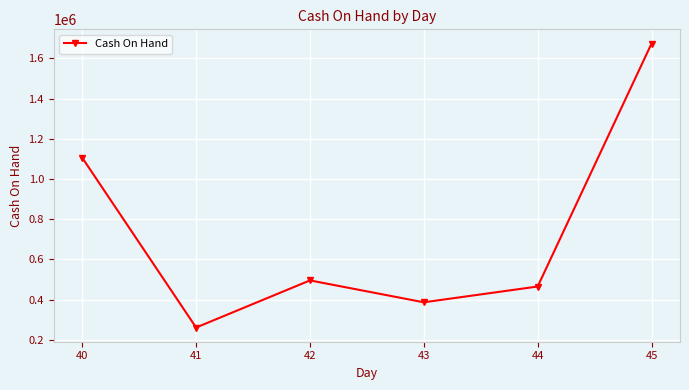

List the labels in order of value, smallest first.

41, 43, 44, 42, 40, 45